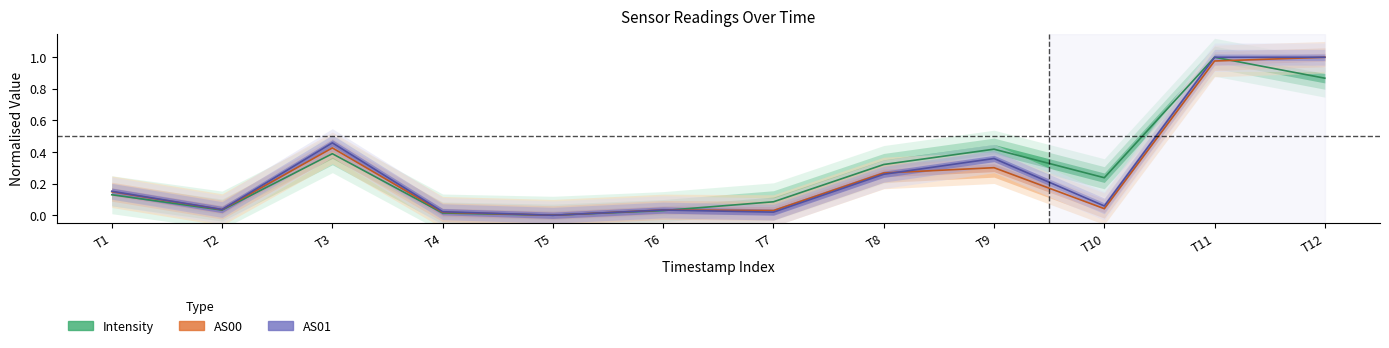

Is it true that AS00 equals 0.0 at T4?

False